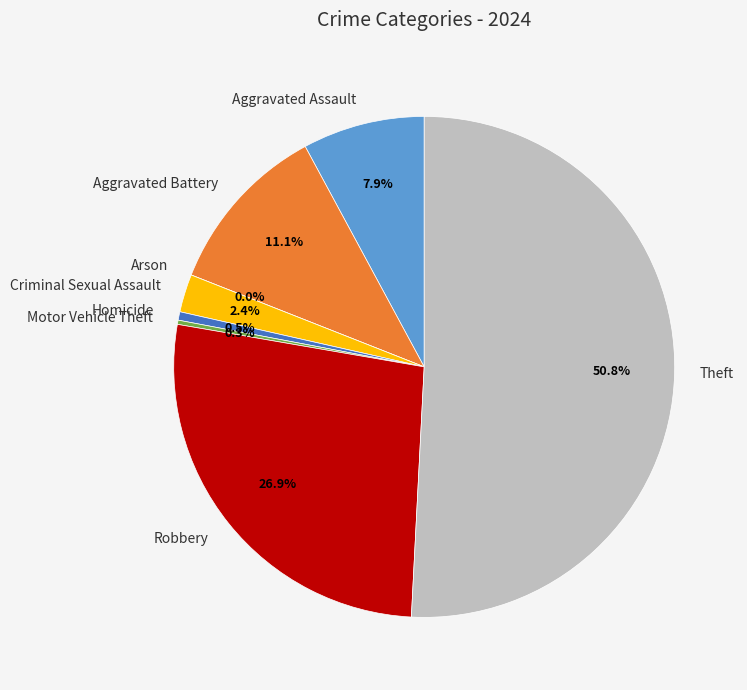

Which category has the smallest portion of the pie?

Arson